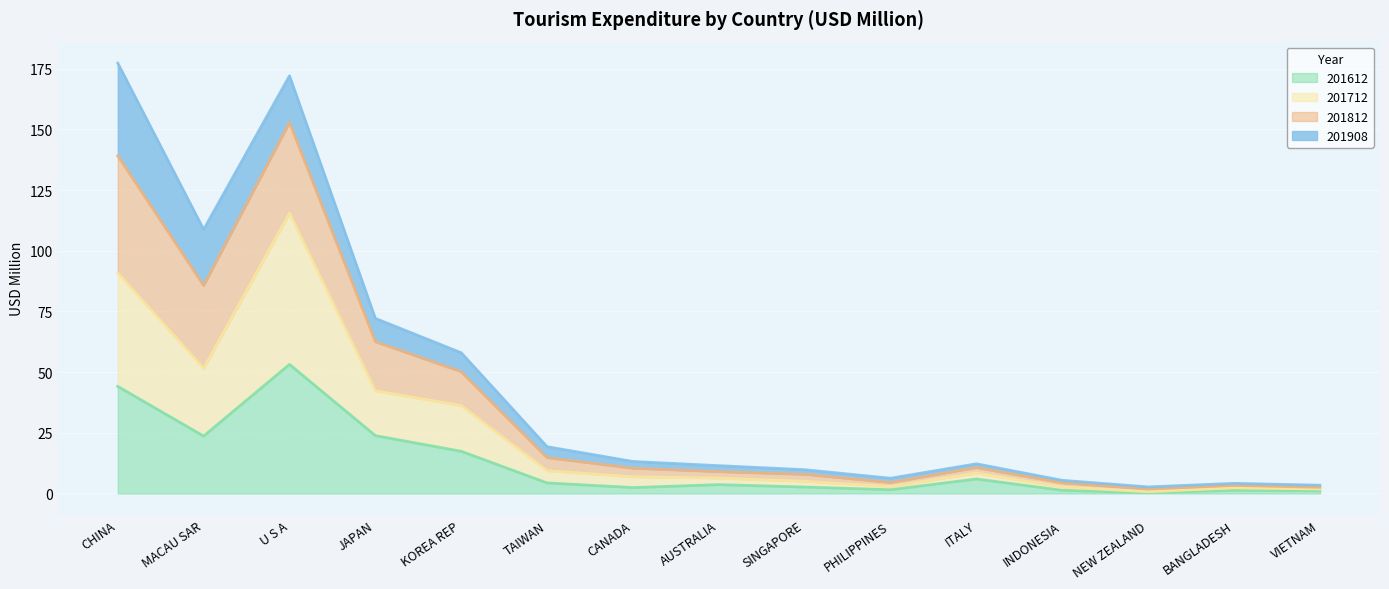

What are all the series names shown in the legend?

201612, 201712, 201812, 201908